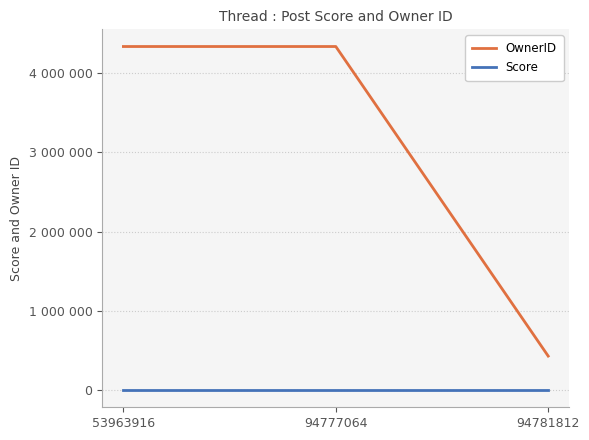

Does the chart have visible grid lines?

Yes